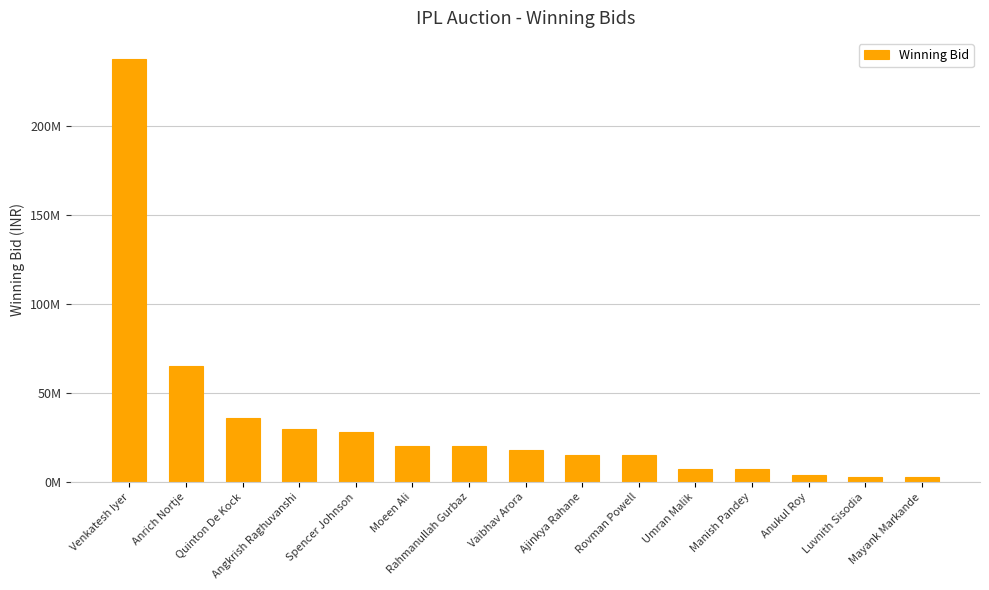

Are the bars grouped side by side (vs. stacked)?

No